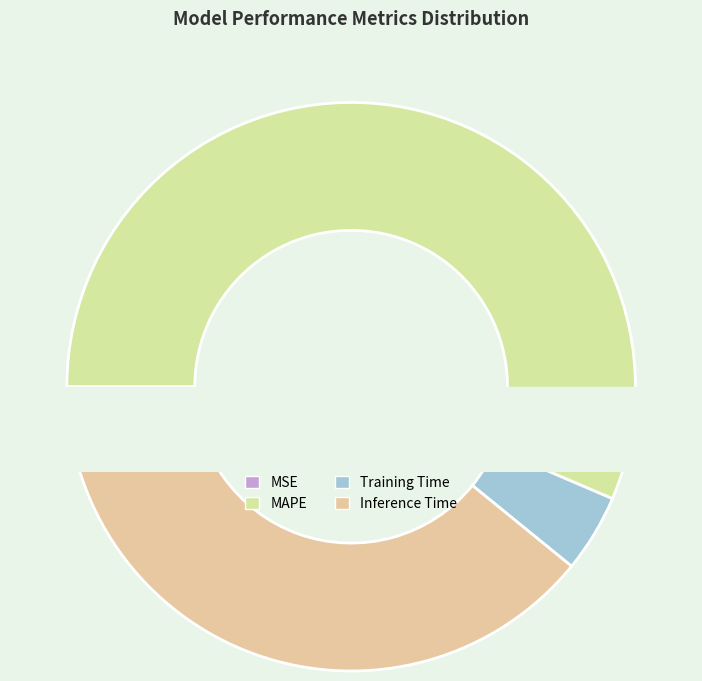

Count the number of slices in the pie.

4